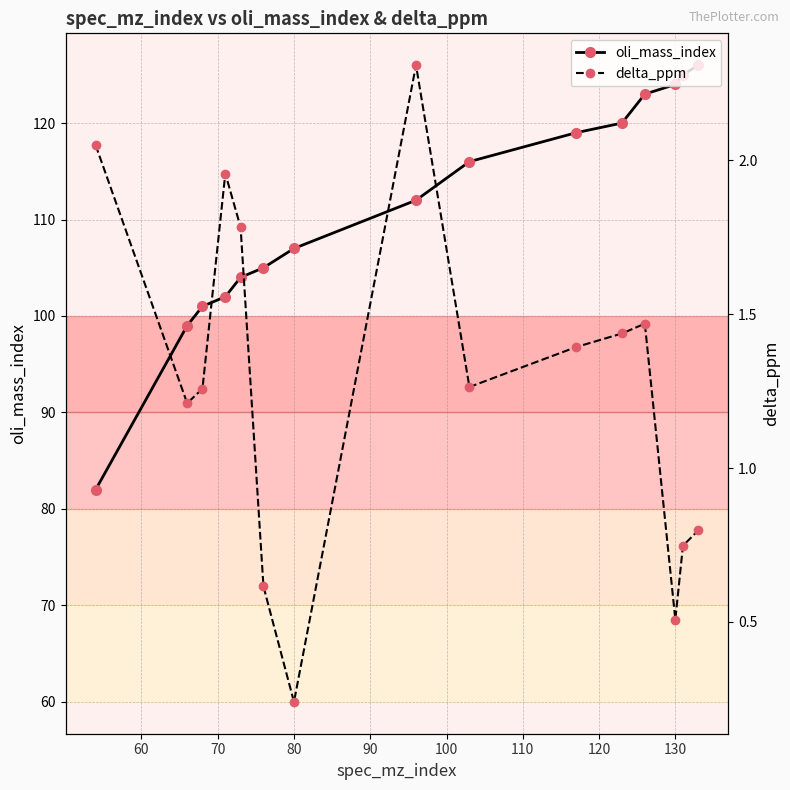

Which series has the largest total across all categories?

oli_mass_index